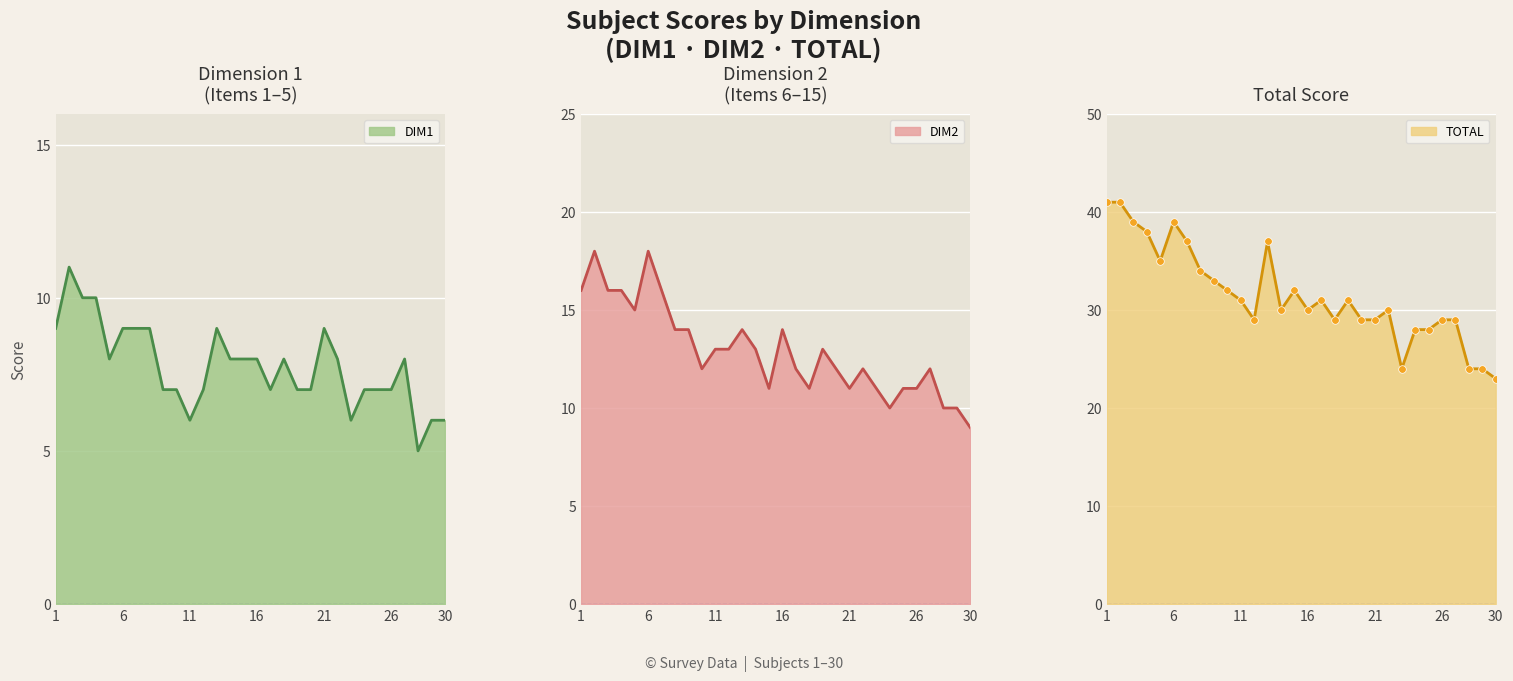

At which category is the sum across all series the highest?

2